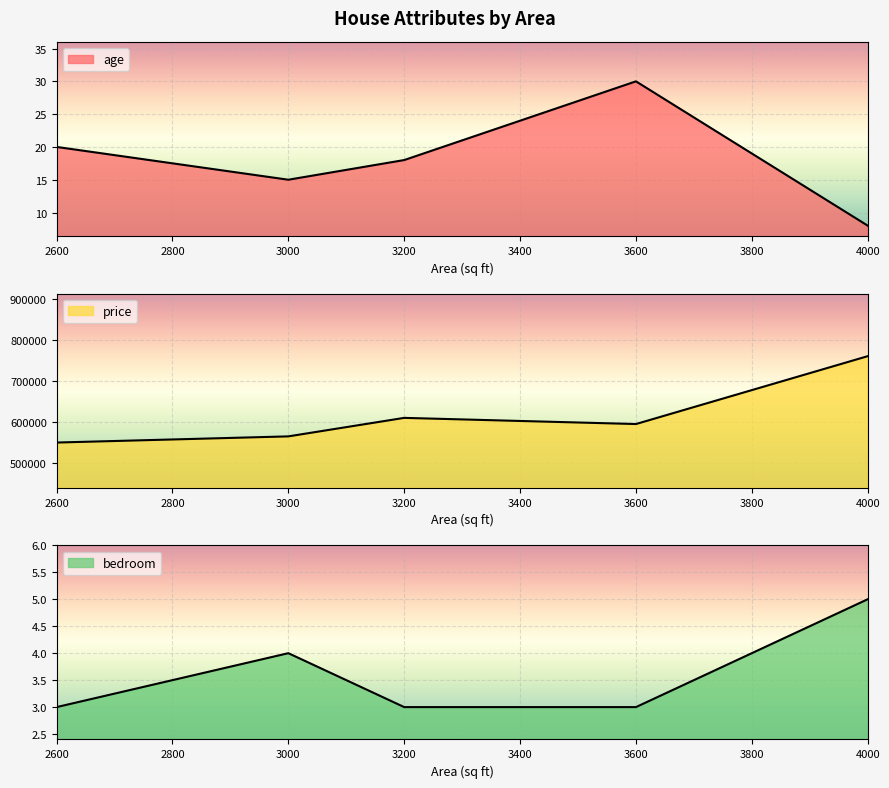

What is the difference between the maximum and minimum values in the bedroom series?

2